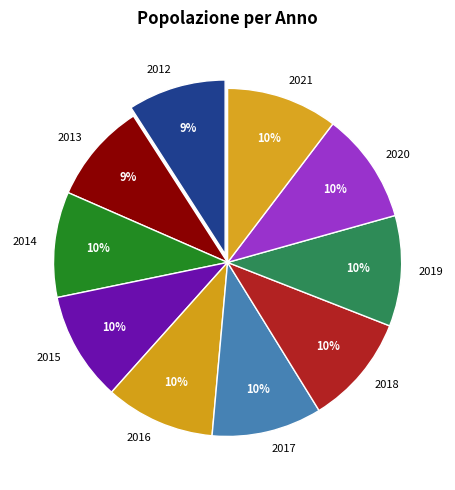

Between 2012 and 2015, which is larger?

2015